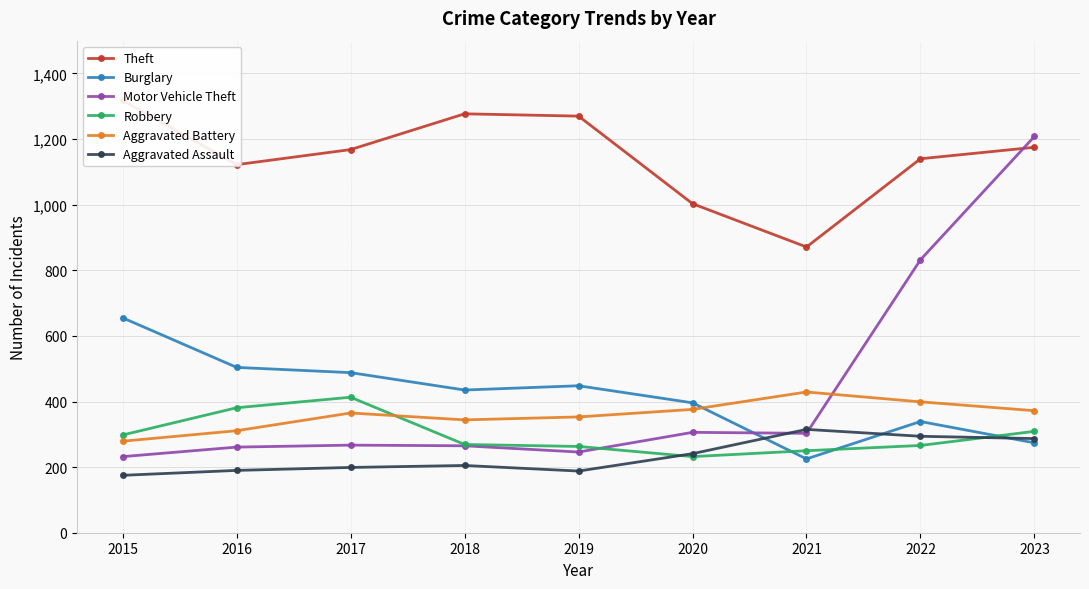

How many lines are shown in the chart?

6